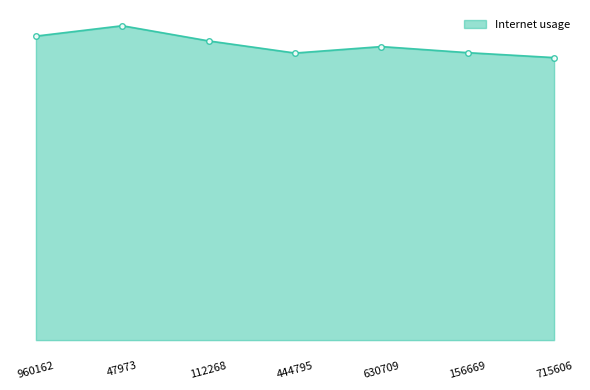

The chart shows a value of 1.7 at 444795. True or false?

False